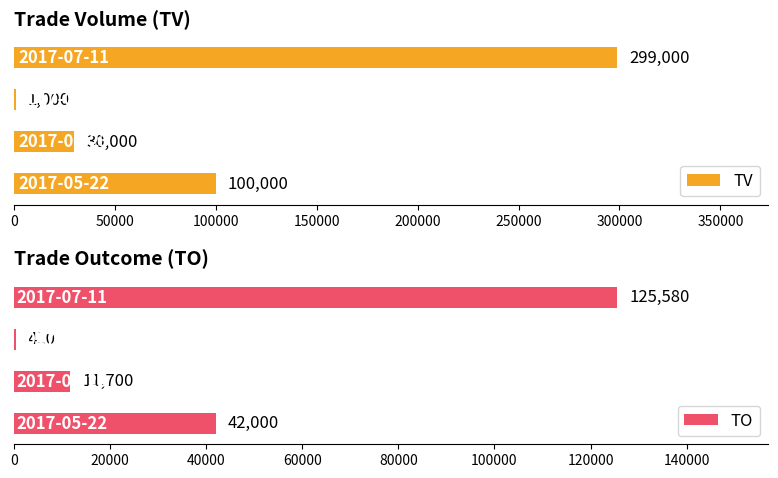

Is it true that TV equals 206645.1 at 2017-07-11?

False